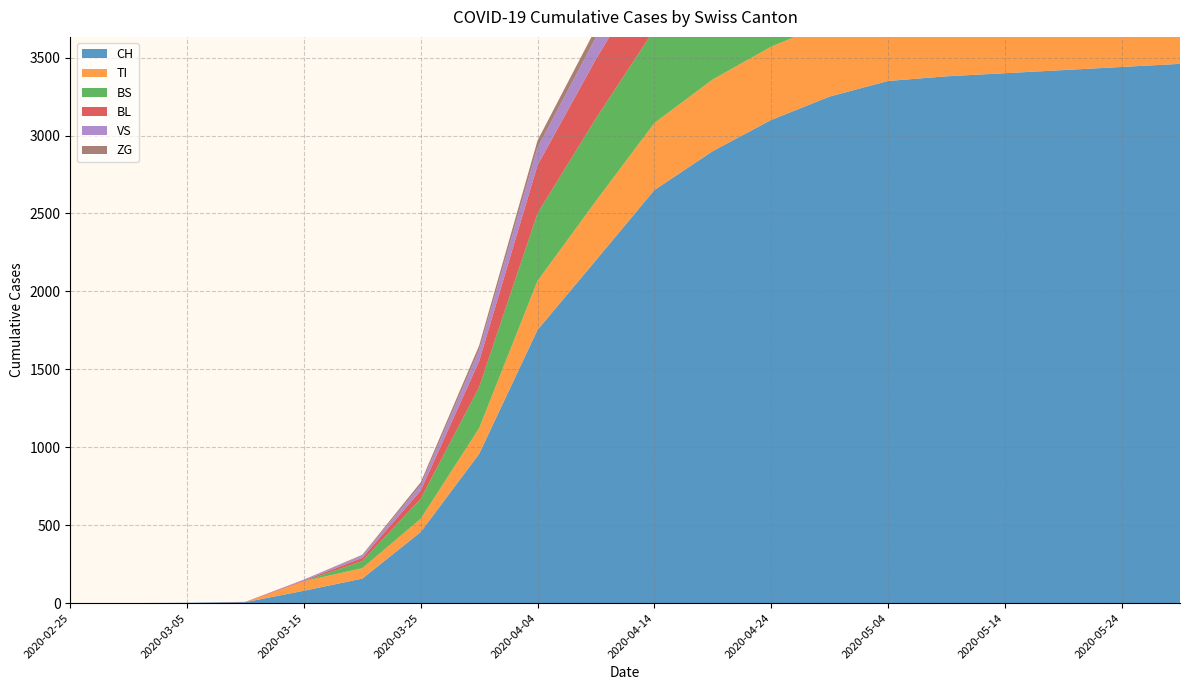

Reading right to left, list all the values displayed in this chart.

CH: 2020-05-29=3460	2020-05-24=3440	2020-05-19=3420	2020-05-14=3400	2020-05-09=3380	2020-05-04=3350	2020-04-29=3250	2020-04-24=3100	2020-04-19=2900	2020-04-14=2650	2020-04-09=2200	2020-04-04=1753	2020-03-30=957	2020-03-25=456	2020-03-20=157	2020-03-15=79	2020-03-10=6	2020-03-05=2	2020-03-01=0	2020-02-25=0
TI: 2020-05-29=483	2020-05-24=482	2020-05-19=482	2020-05-14=481	2020-05-09=480	2020-05-04=478	2020-04-29=475	2020-04-24=470	2020-04-19=460	2020-04-14=430	2020-04-09=380	2020-04-04=314	2020-03-30=165	2020-03-25=85	2020-03-20=67	2020-03-15=61	2020-03-10=0	2020-03-05=0	2020-03-01=0	2020-02-25=0
BS: 2020-05-29=680	2020-05-24=679	2020-05-19=679	2020-05-14=678	2020-05-09=677	2020-05-04=675	2020-04-29=670	2020-04-24=660	2020-04-19=640	2020-04-14=600	2020-04-09=530	2020-04-04=434	2020-03-30=263	2020-03-25=128	2020-03-20=46	2020-03-15=0	2020-03-10=0	2020-03-05=0	2020-03-01=0	2020-02-25=0
BL: 2020-05-29=490	2020-05-24=489	2020-05-19=489	2020-05-14=488	2020-05-09=487	2020-05-04=485	2020-04-29=482	2020-04-24=475	2020-04-19=460	2020-04-14=430	2020-04-09=380	2020-04-04=309	2020-03-30=167	2020-03-25=53	2020-03-20=20	2020-03-15=5	2020-03-10=2	2020-03-05=0	2020-03-01=0	2020-02-25=0
VS: 2020-05-29=181	2020-05-24=181	2020-05-19=181	2020-05-14=180	2020-05-09=180	2020-05-04=179	2020-04-29=178	2020-04-24=175	2020-04-19=170	2020-04-14=160	2020-04-09=140	2020-04-04=112	2020-03-30=71	2020-03-25=35	2020-03-20=15	2020-03-15=6	2020-03-10=0	2020-03-05=0	2020-03-01=0	2020-02-25=0
ZG: 2020-05-29=72	2020-05-24=72	2020-05-19=72	2020-05-14=72	2020-05-09=72	2020-05-04=72	2020-04-29=71	2020-04-24=70	2020-04-19=68	2020-04-14=65	2020-04-09=58	2020-04-04=46	2020-03-30=29	2020-03-25=18	2020-03-20=5	2020-03-15=0	2020-03-10=0	2020-03-05=0	2020-03-01=0	2020-02-25=0